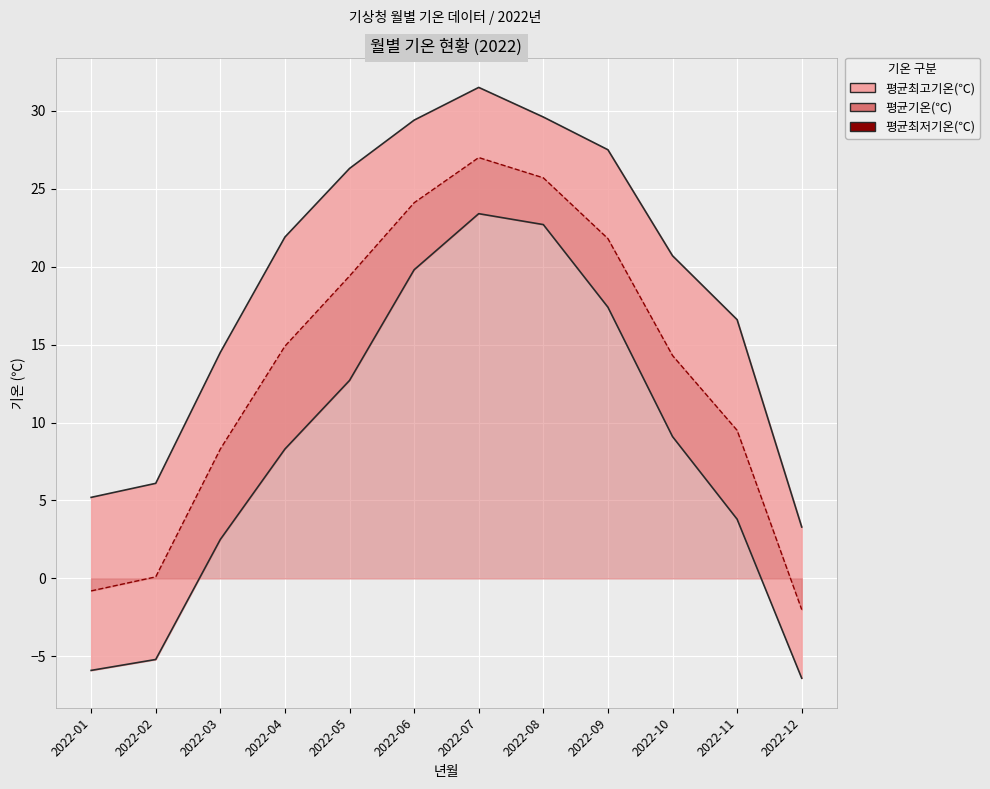

Reading right to left, what are all the values shown in this chart?

-2.0	9.5	14.3	21.8	25.7	27.0	24.1	19.4	14.9	8.3	0.1	-0.8